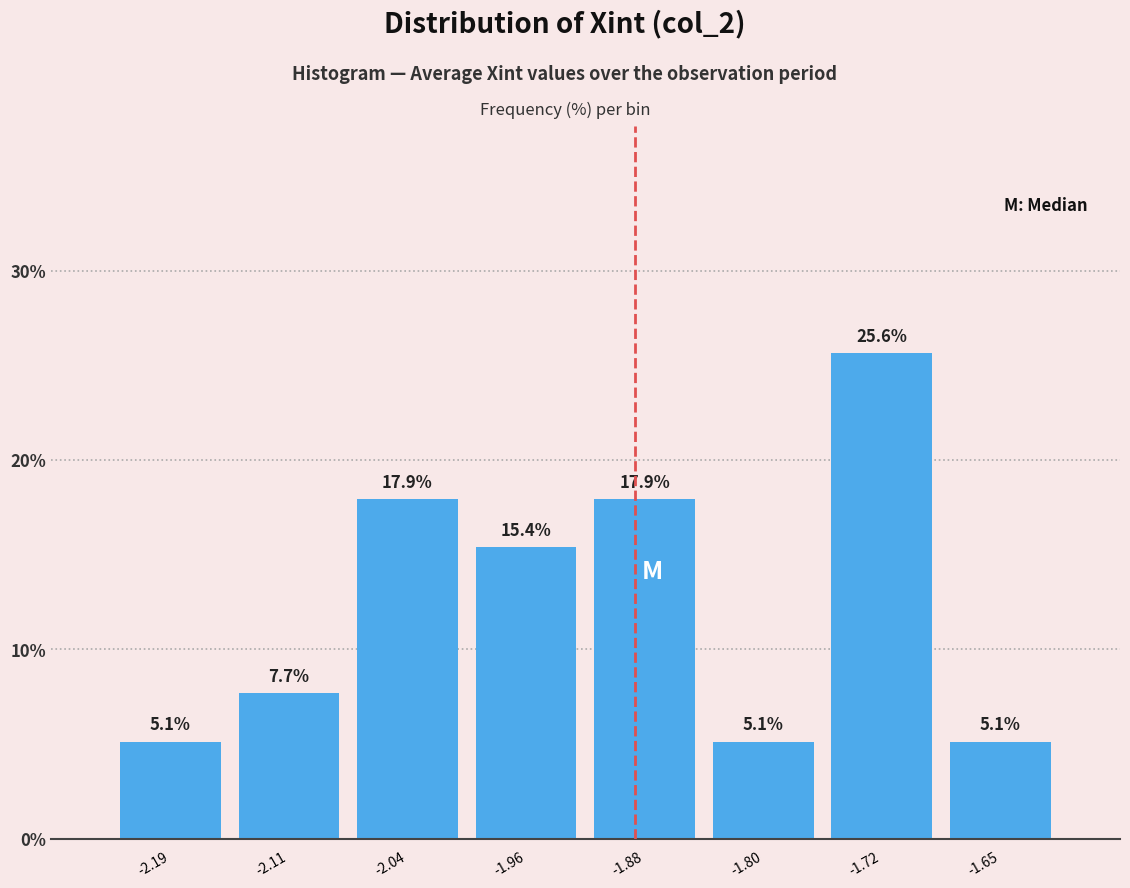

Reading left to right, transcribe this chart: for each bar, give the range it covers on the x-axis and its height. The bar edges are not printed on the chart, so give them approximately, as read against the axis.

-2.23 to -2.15: 5.1
-2.15 to -2.08: 7.7
-2.08 to -2.00: 17.9
-2.00 to -1.92: 15.4
-1.92 to -1.84: 17.9
-1.84 to -1.76: 5.1
-1.76 to -1.68: 25.6
-1.68 to -1.61: 5.1